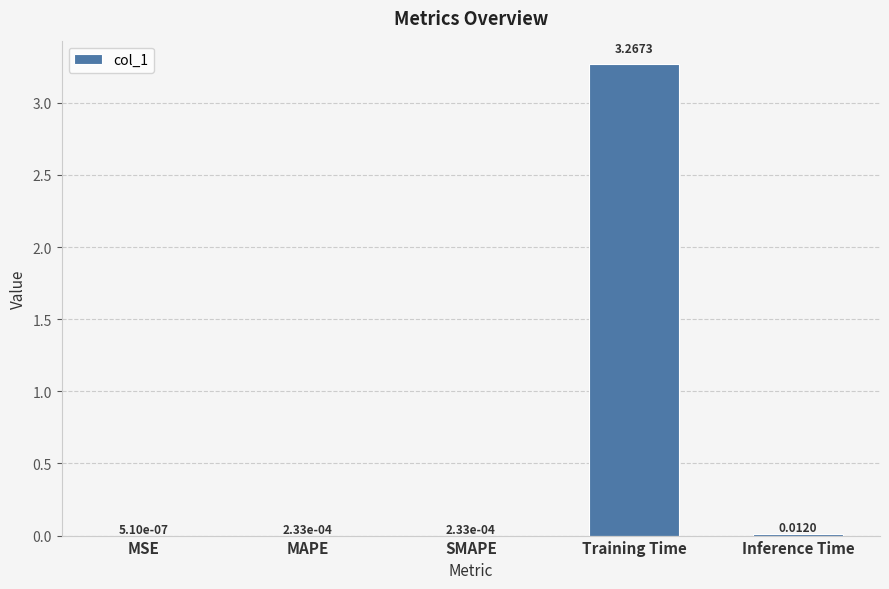

What is the change in value from SMAPE to Training Time?

+3.3